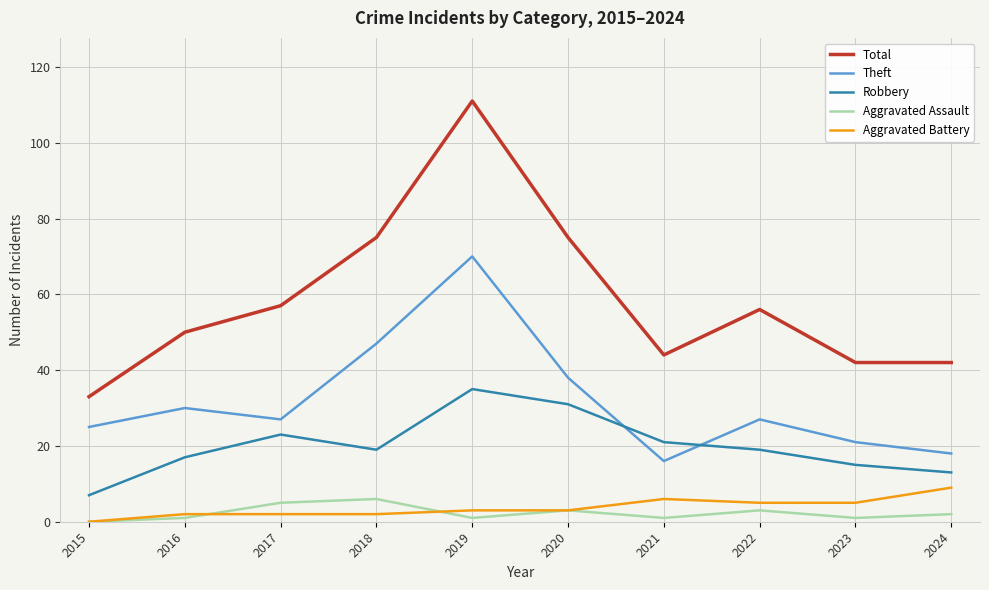

What is the minimum value for Robbery?

7